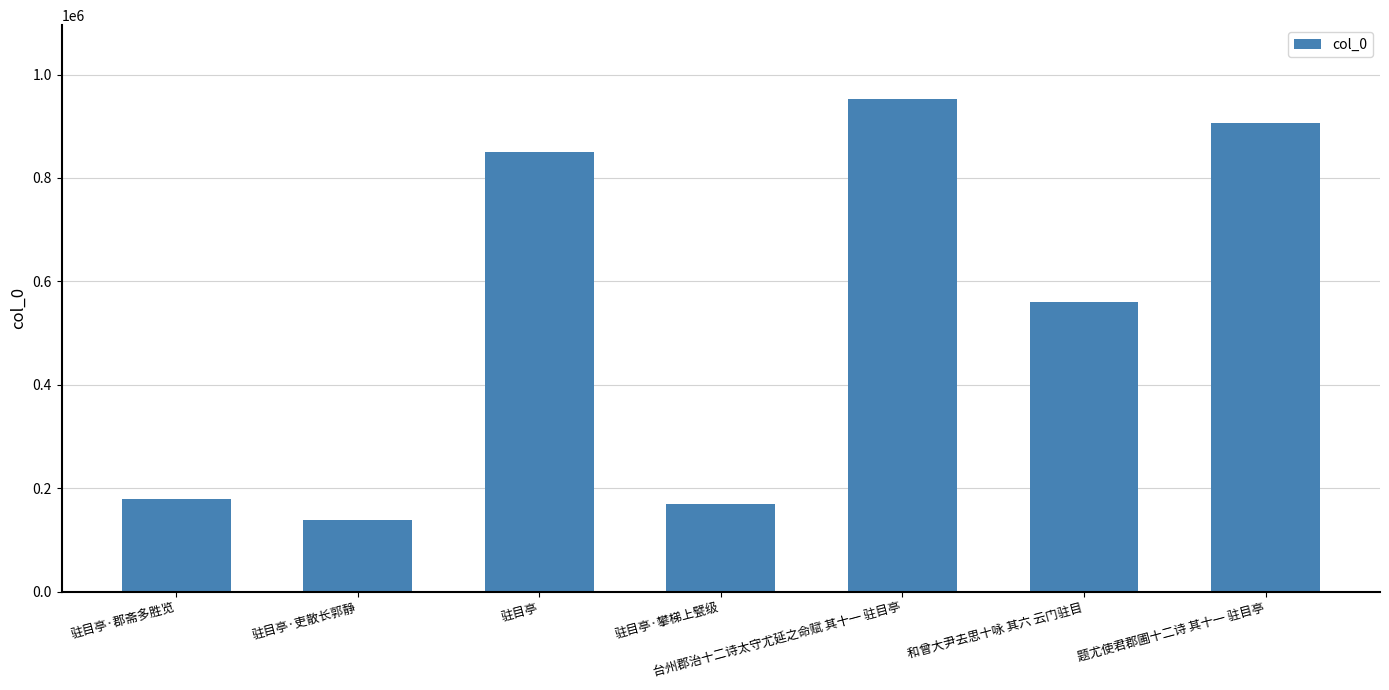

At which label is the value closest to 545600?

和曾大尹去思十咏 其六 云门驻目